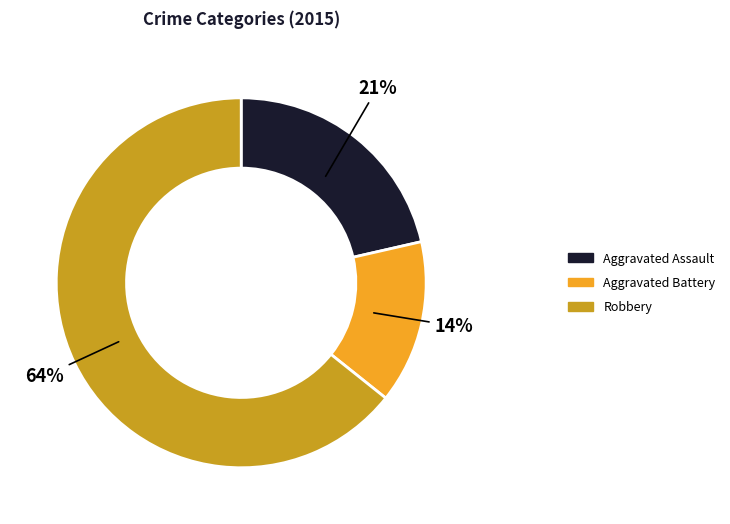

Which slice is the largest?

Robbery